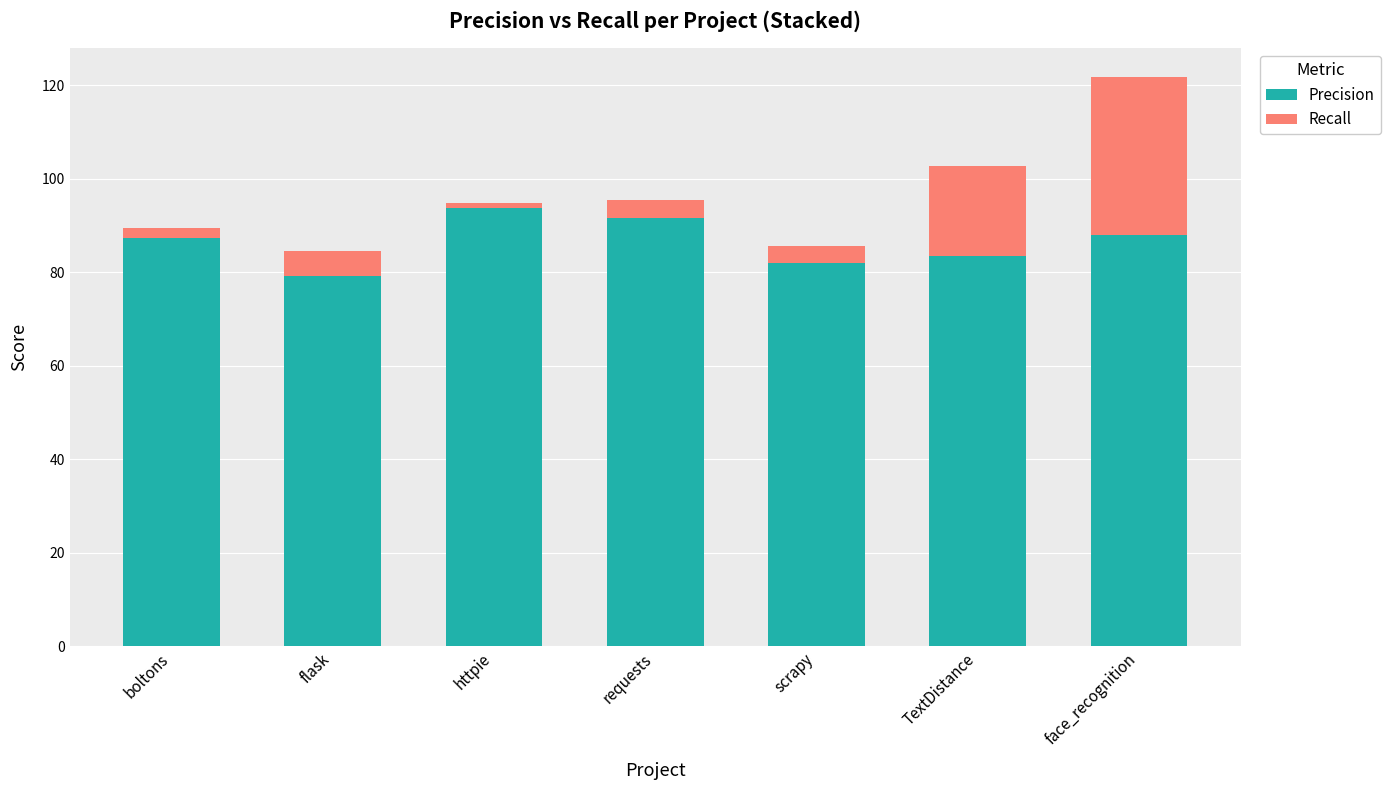

At which category is the sum across all series the highest?

face_recognition